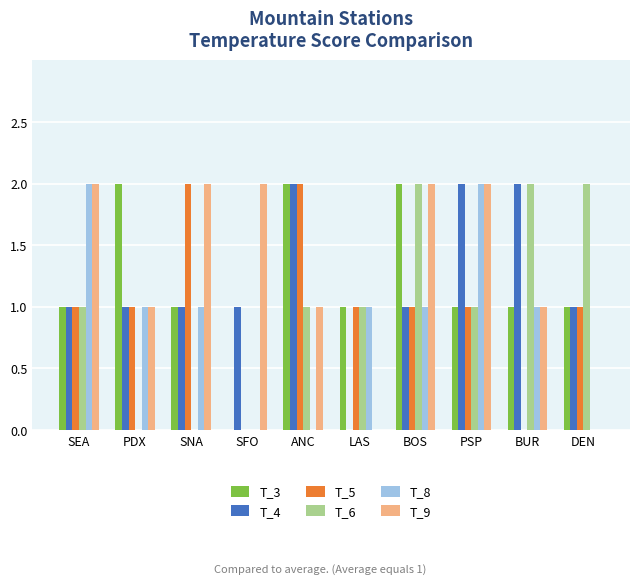

What is the maximum value for T_9?

2